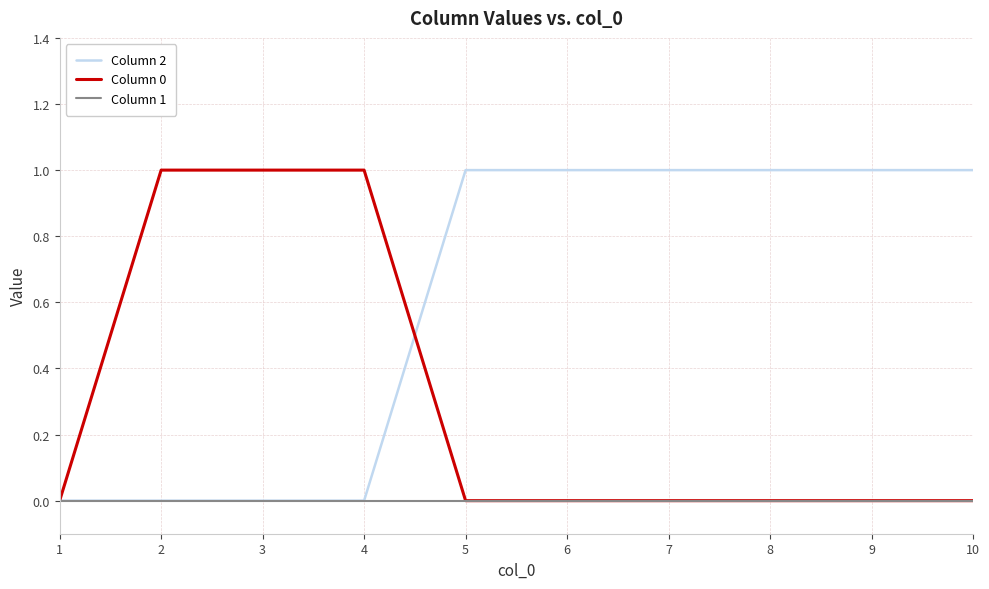

List the series in order of their overall mean, lowest first.

Column 1, Column 0, Column 2